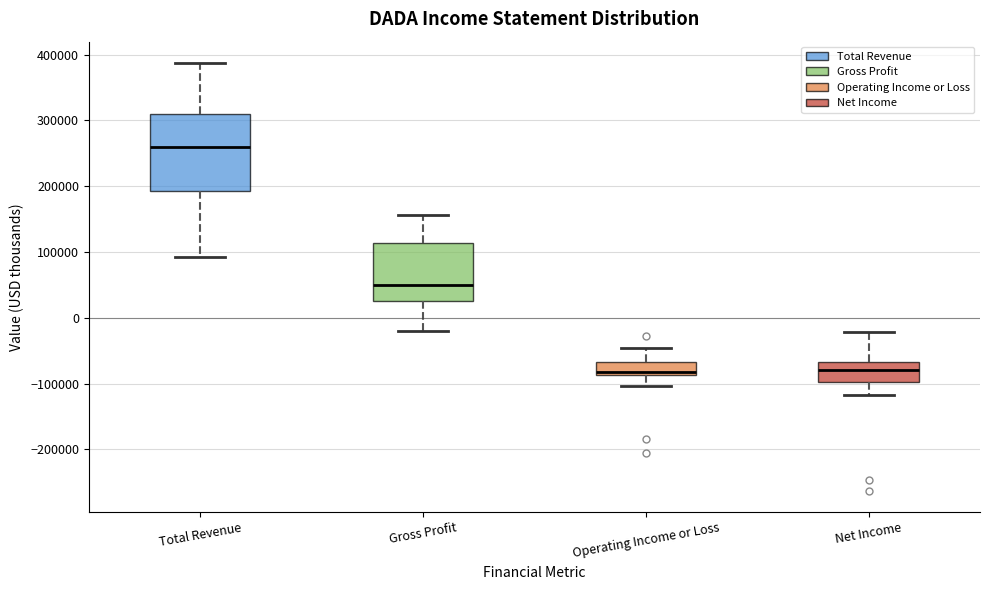

Reading left to right, transcribe this box plot: for each box, give where its median line is, the range the box spans, and where its two whiskers end, as read against the y-axis. The values are not printed on the chart, so give them approximately, as read against the axis.

Total Revenue: median 260000, box 190000 to 310000, whiskers 90000 to 390000
Gross Profit: median 50000, box 30000 to 110000, whiskers -20000 to 160000
Operating Income or Loss: median -80000, box -90000 to -70000, whiskers -100000 to -50000
Net Income: median -80000, box -100000 to -70000, whiskers -120000 to -20000